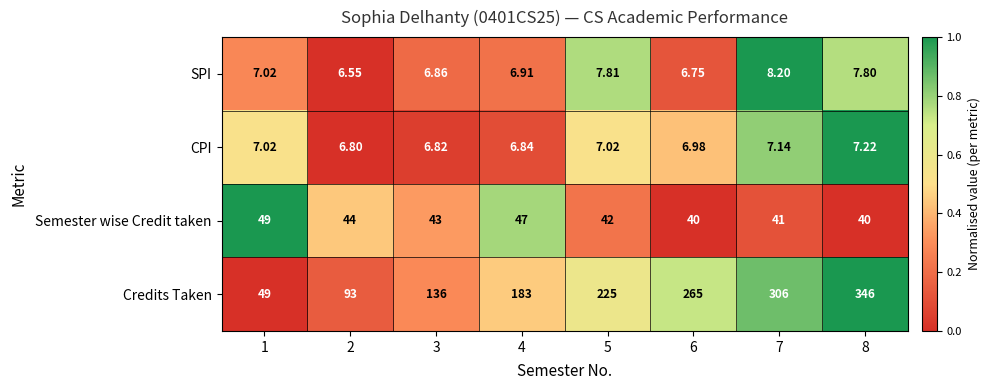

Which series has the largest range (max minus min)?

Credits Taken